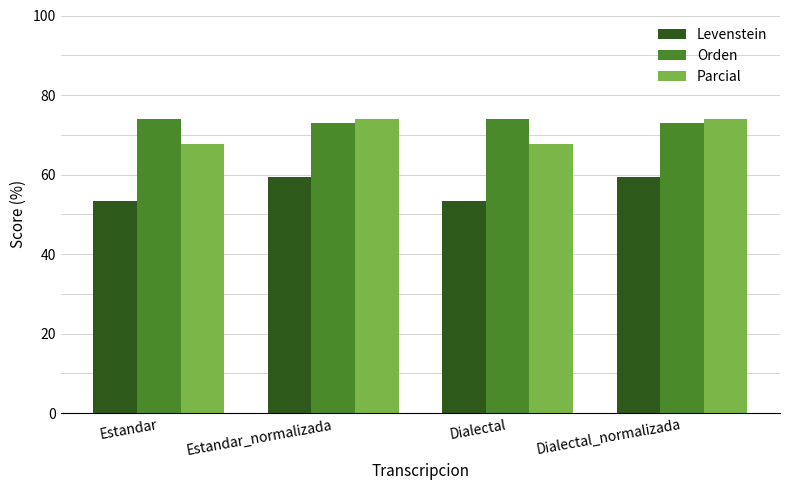

Rank the series at Dialectal from highest to lowest value.

Orden, Parcial, Levenstein